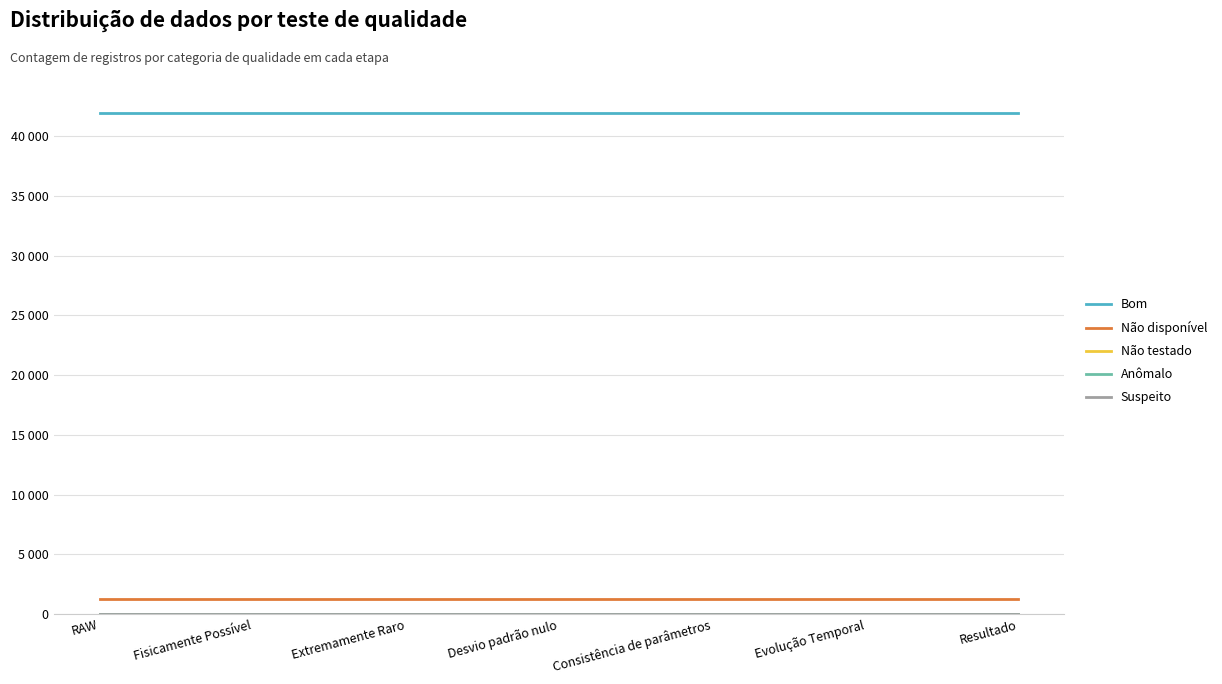

What is the spread (max minus min) of values at Evolução Temporal?

41937